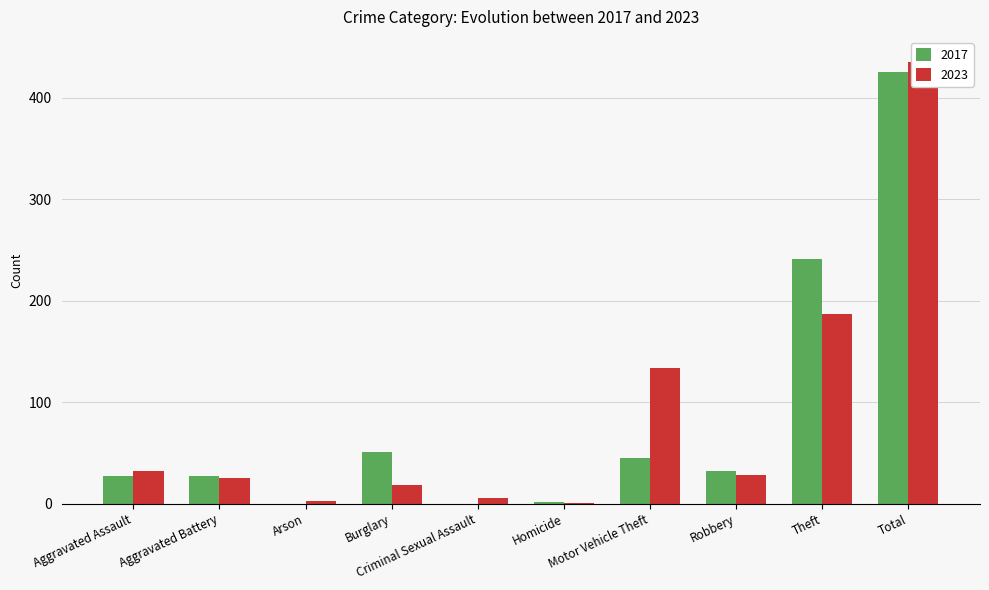

Is the value of 2023 at Homicide greater than the value of 2017 at Theft?

No